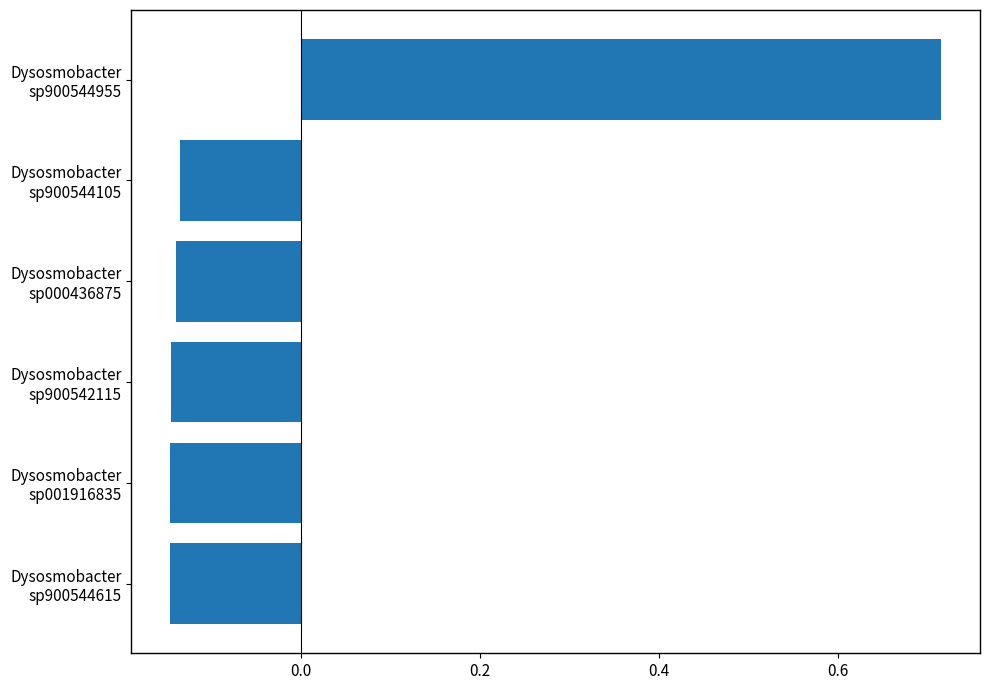

How many bars are there in total?

6